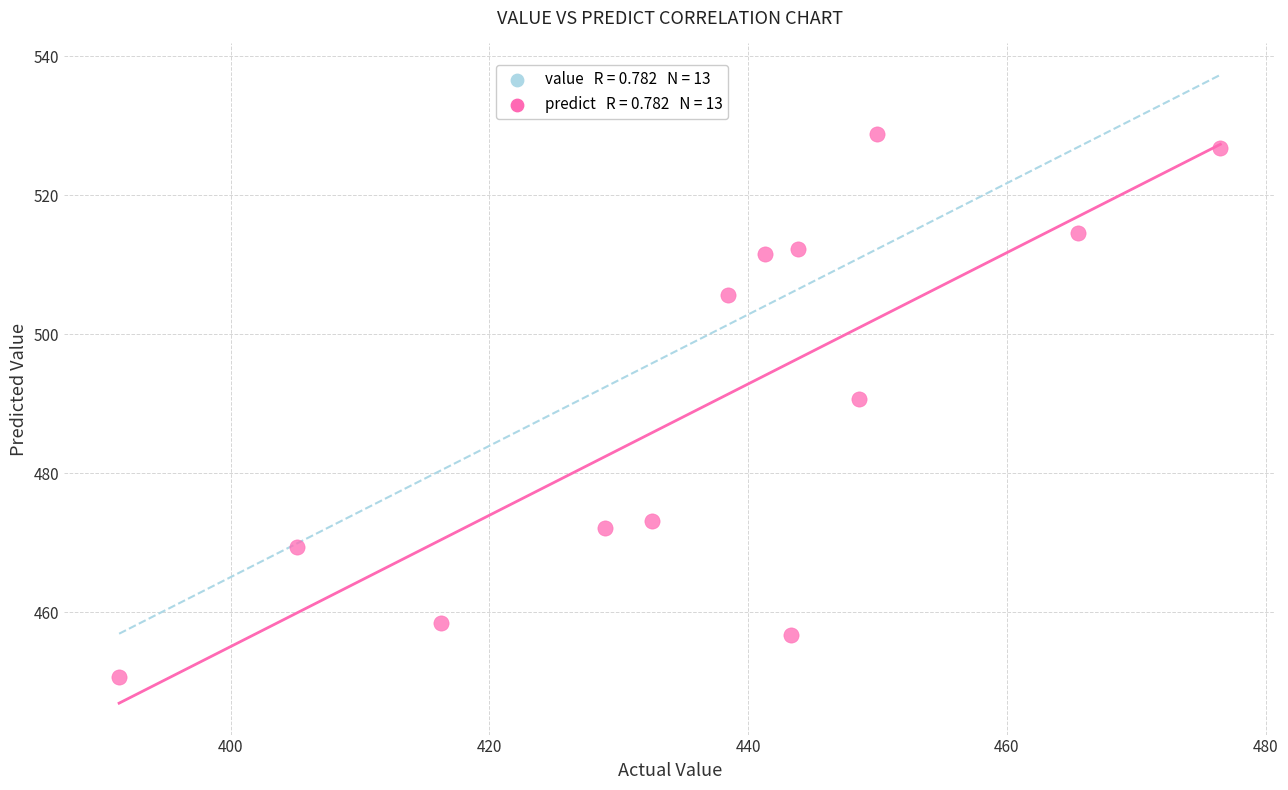

What is the range of X values (max minus min)?

85.1